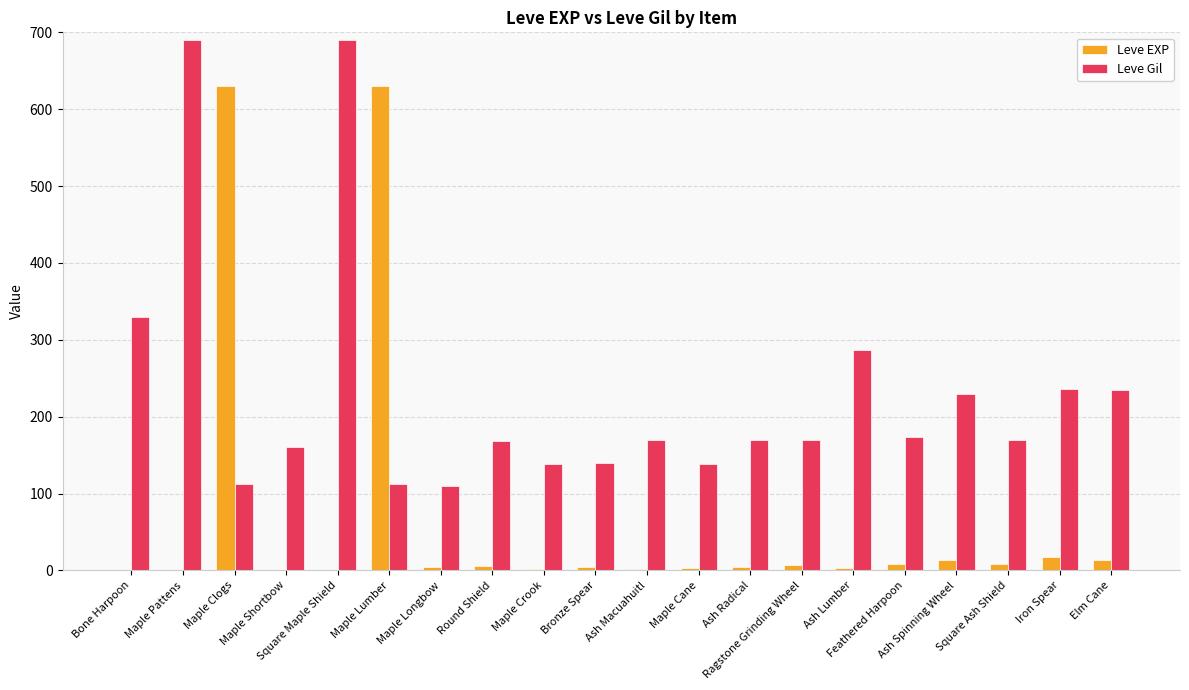

What is the maximum value for Leve EXP?

630